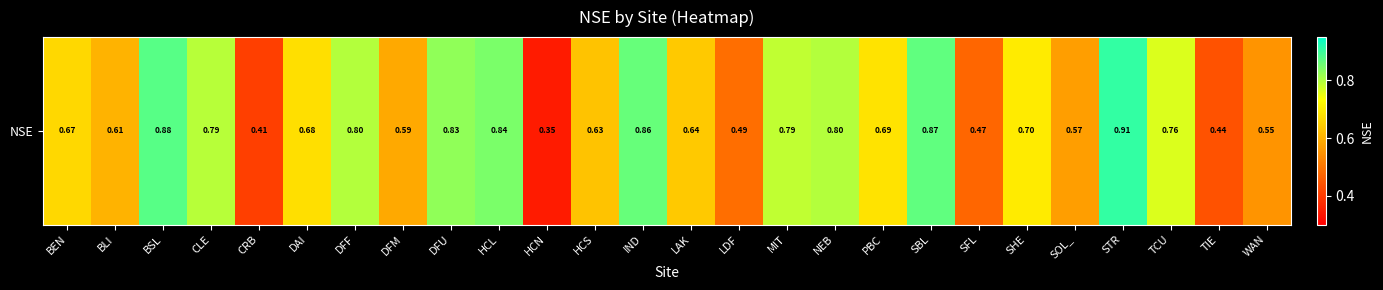

What is the greatest value displayed?

0.9